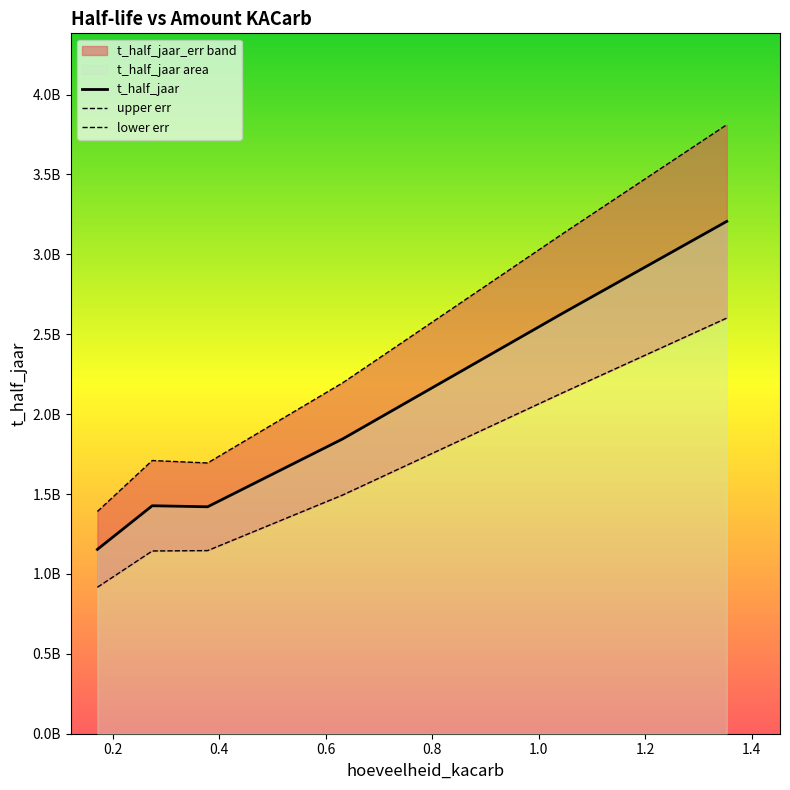

At which label does t_half_jaar first exceed 1845540291?

0.6